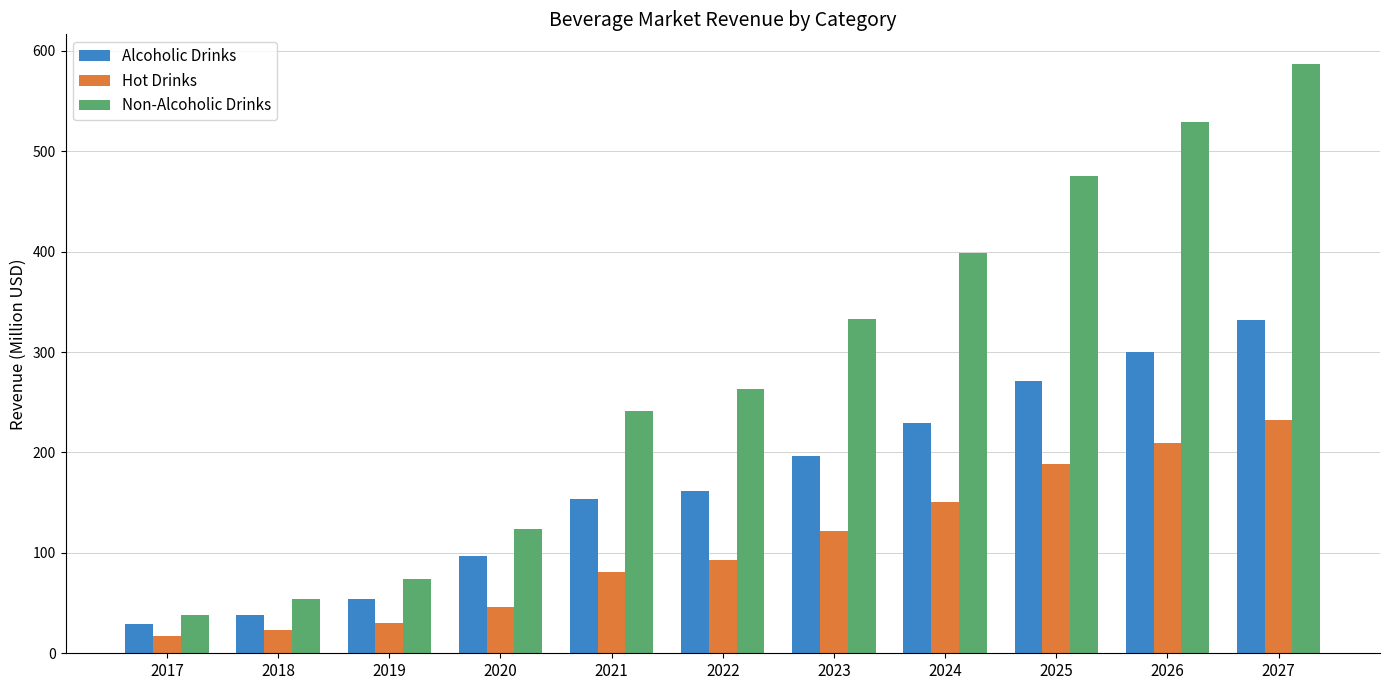

What is the average value of the Alcoholic Drinks series?

169.3